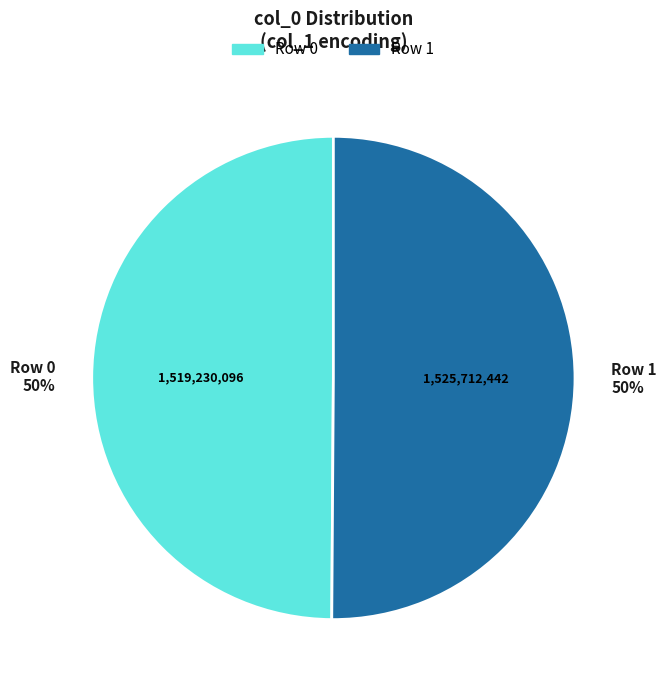

To the nearest percent, what is the average slice percentage?

50%